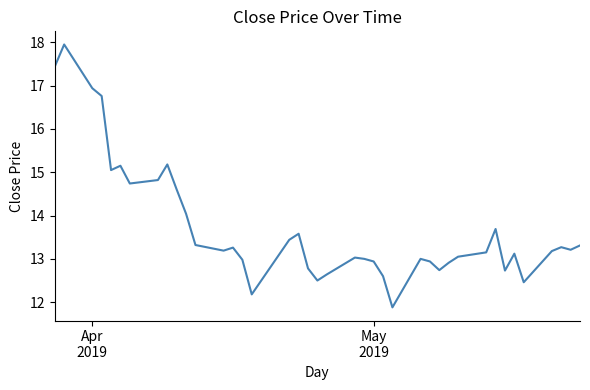

What is the minimum value shown in the chart?

11.9